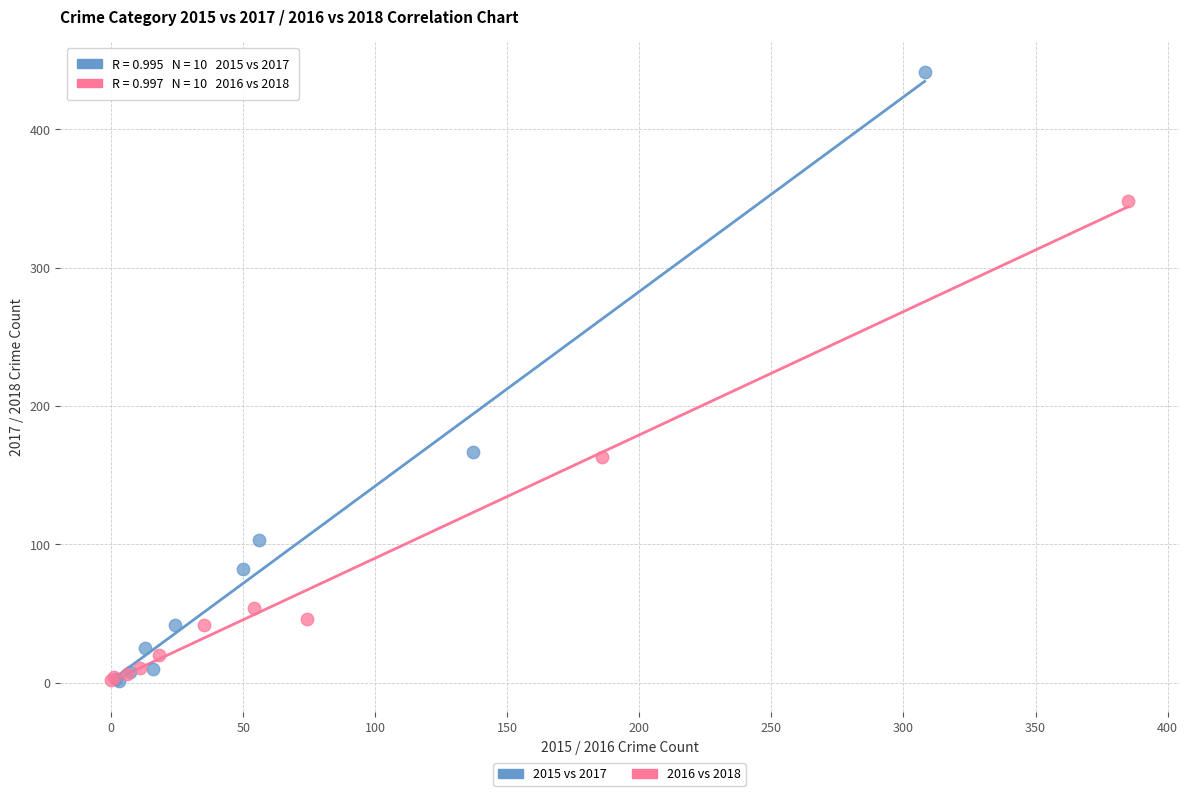

Which series has the largest Y range (max minus min)?

2015 vs 2017